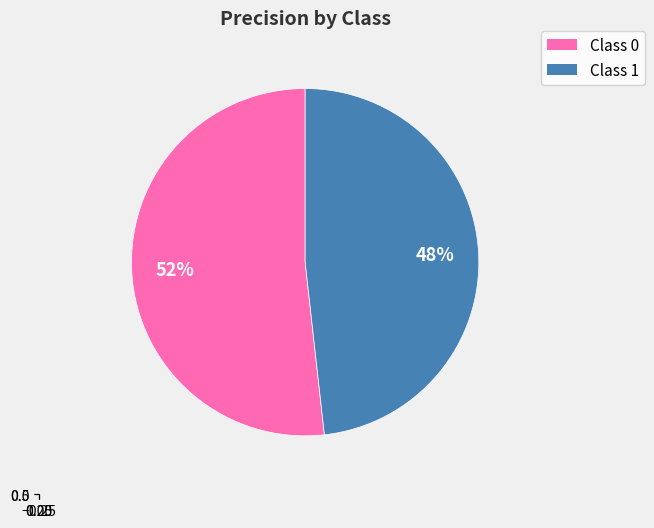

Does 1 represent more than half of the total?

No